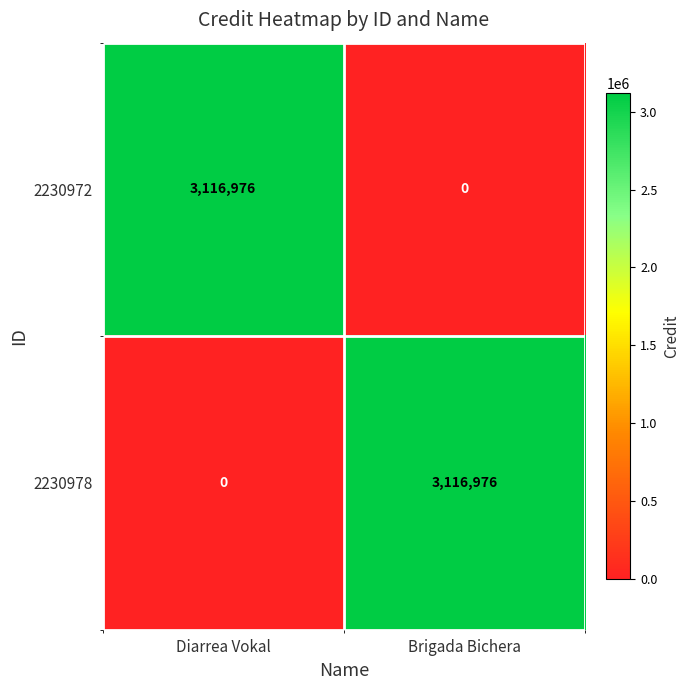

How many positive values does the 2230972 series have?

1